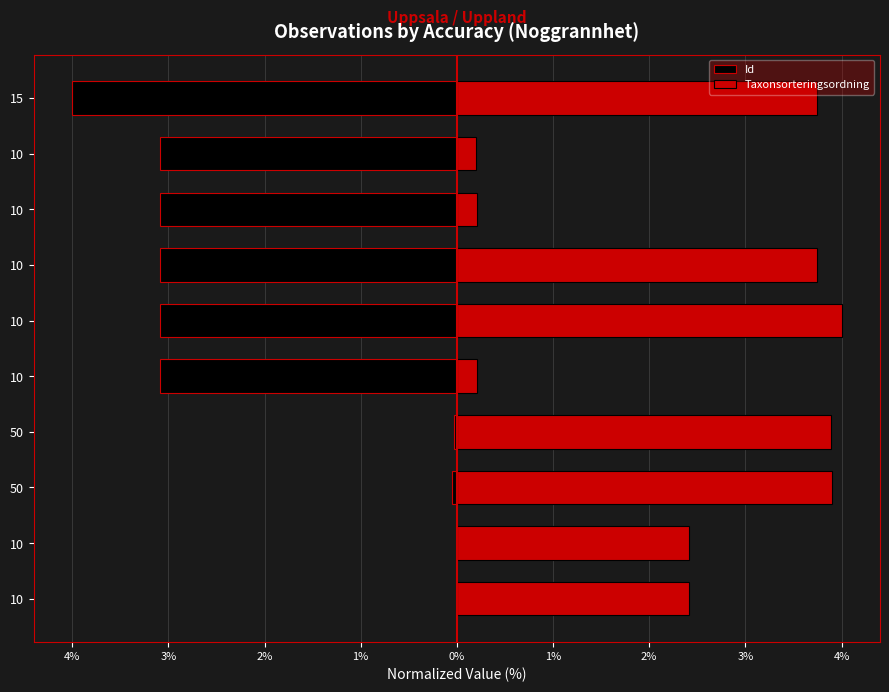

Is the value of Id at 10 greater than the value of Taxonsorteringsordning at 50?

No